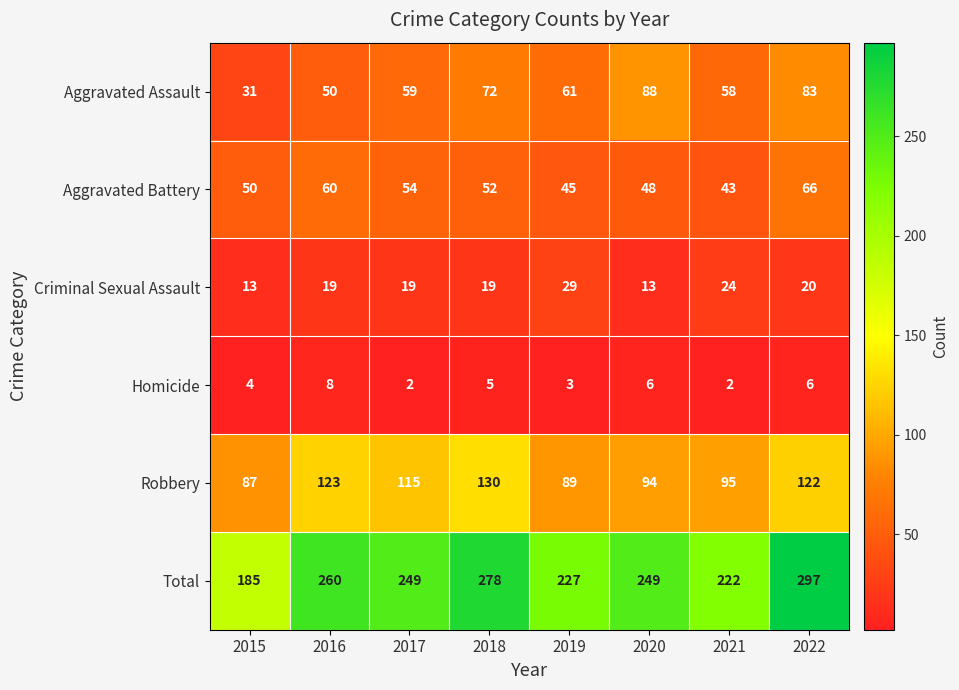

At how many categories does at least one series exceed 242?

5